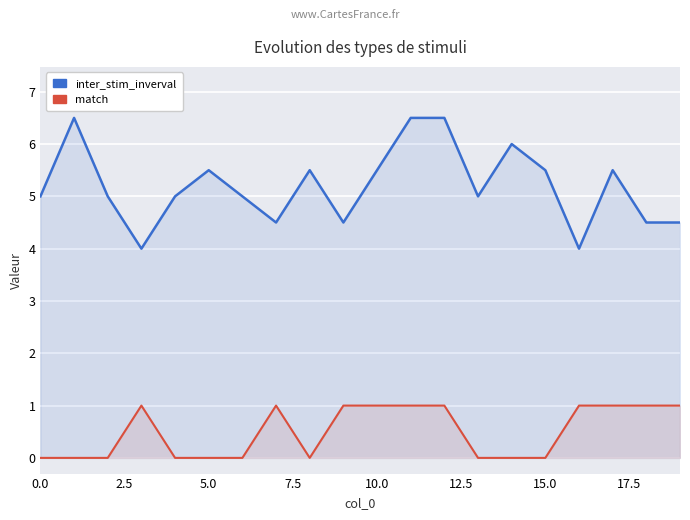

The value of match at 12 is 0.6. True or false?

False